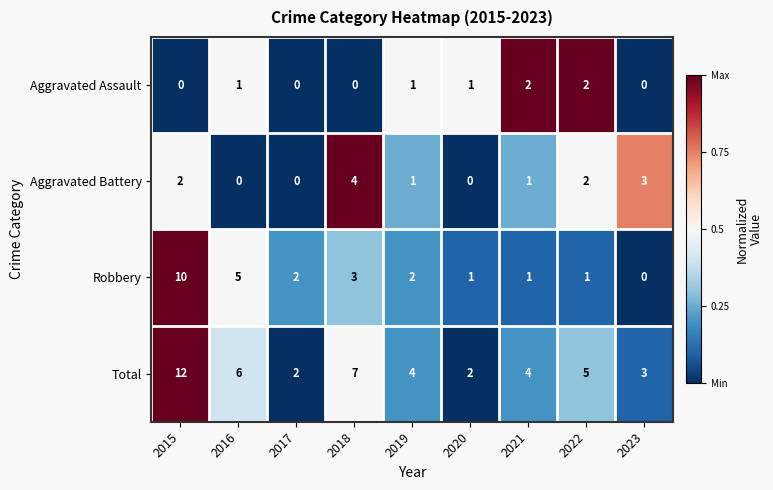

The Robbery series shows 0 at 2023. True or false?

True